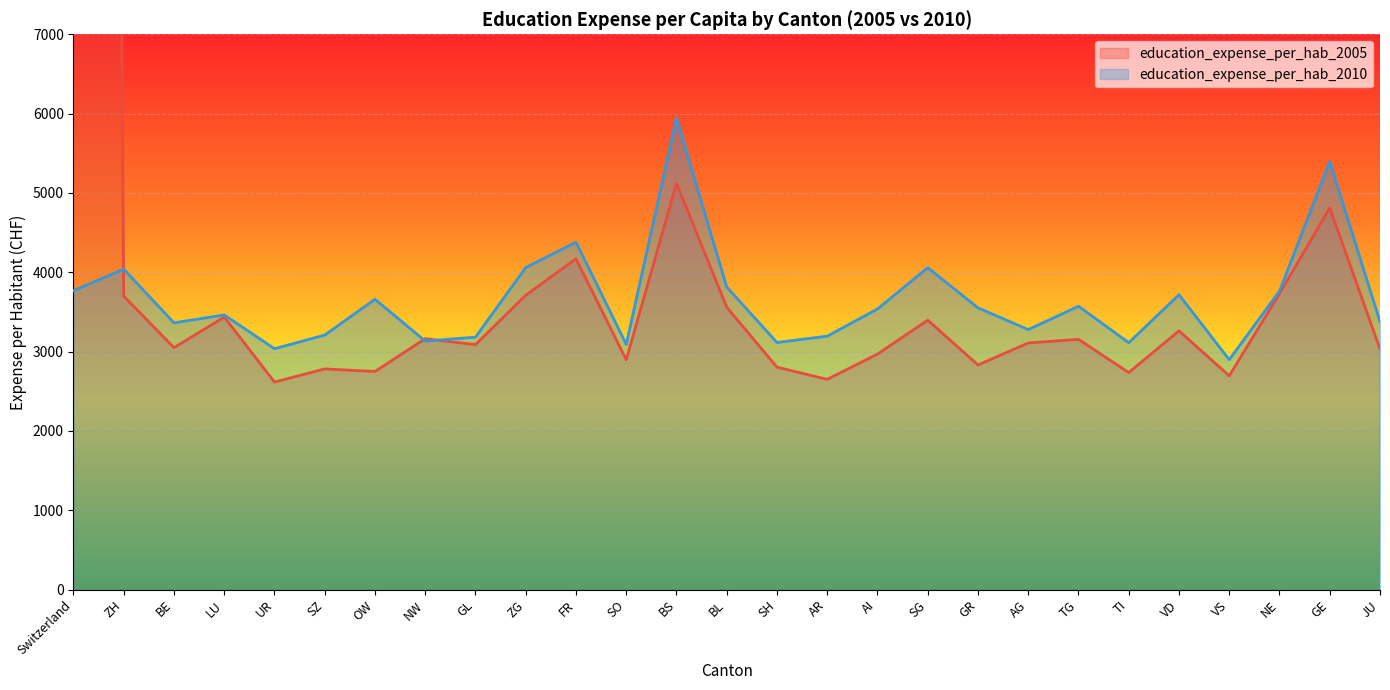

What is the highest value of the education_expense_per_hab_2010 series?

5943